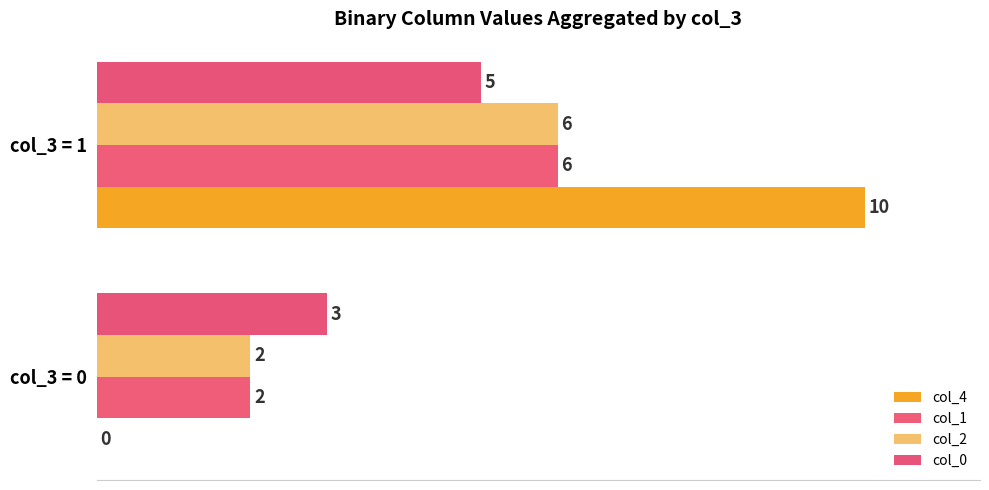

List the series in order of their peak value, lowest first.

col_0, col_1, col_2, col_4